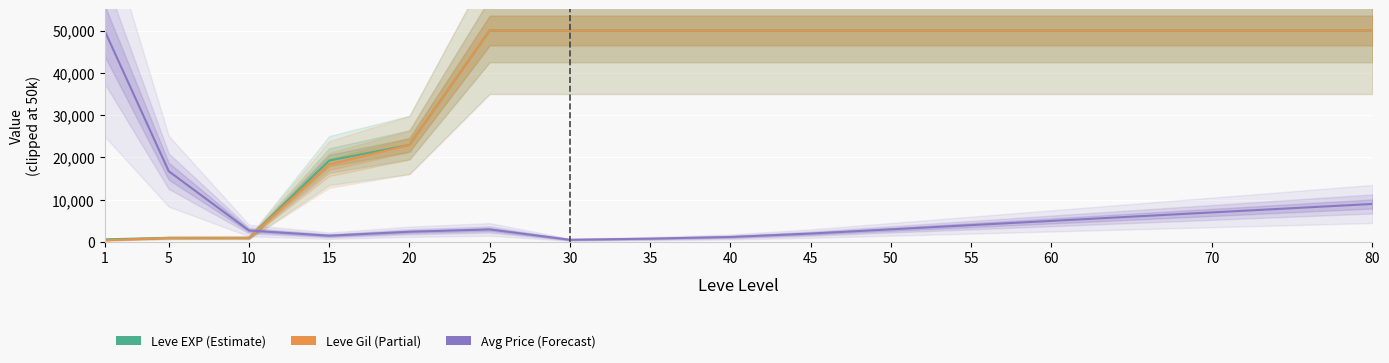

Between 25 and 55, which series saw the biggest shift?

Avg Price